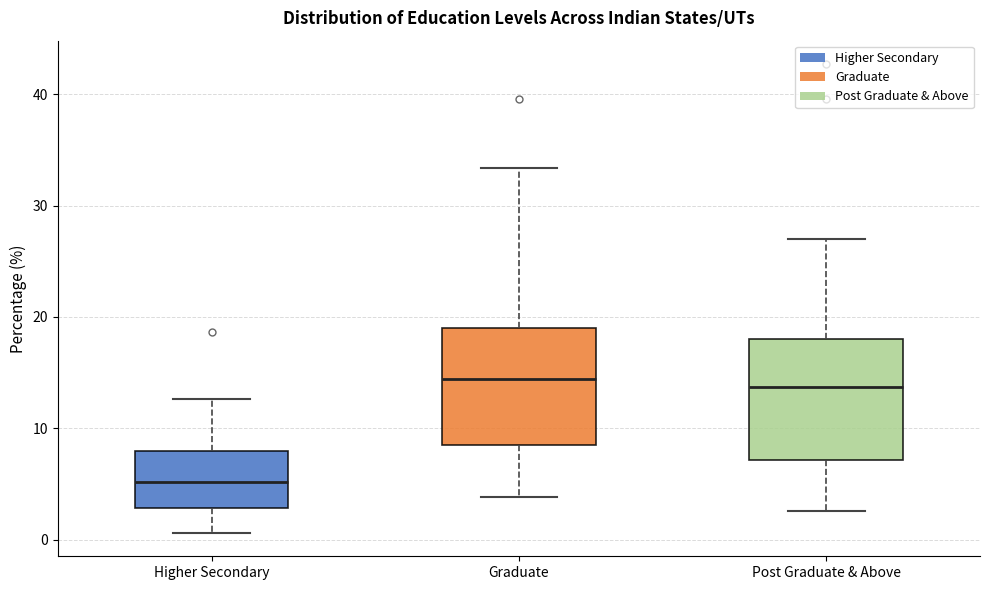

Reading left to right, transcribe this box plot: for each box, give where its median line is, the range the box spans, and where its two whiskers end, as read against the y-axis. The values are not printed on the chart, so give them approximately, as read against the axis.

Higher Secondary: median 5, box 3 to 8, whiskers 1 to 13
Graduate: median 14, box 9 to 19, whiskers 4 to 33
Post Graduate & Above: median 14, box 7 to 18, whiskers 3 to 27